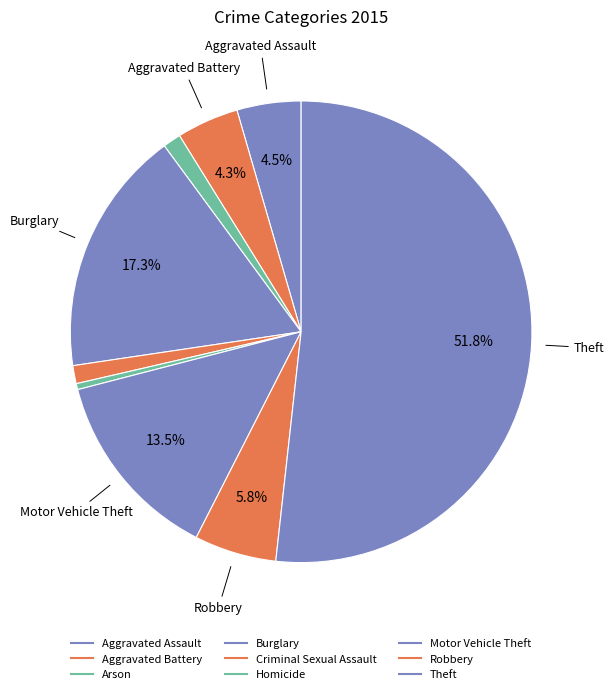

To the nearest percent, what is the difference between the Robbery and Motor Vehicle Theft slice percentages?

8%